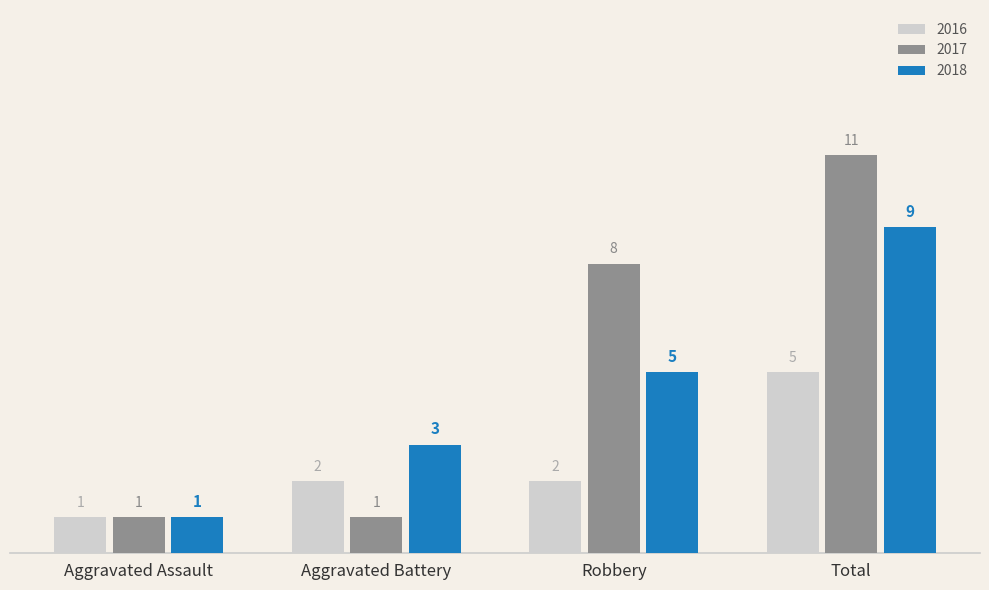

What is the sum of the 2018 values at Total and Robbery?

14